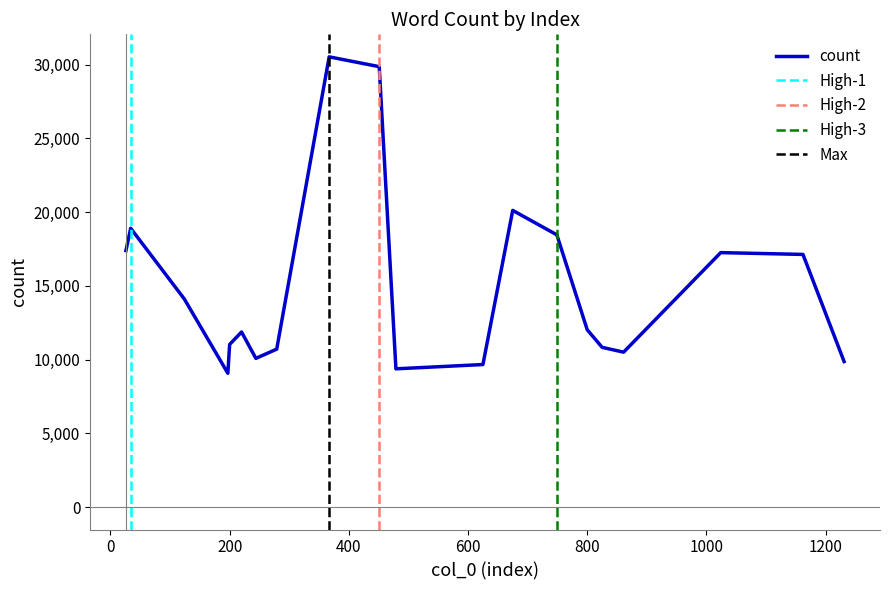

What is the label of the 19th point from the left?

4차 산업혁명